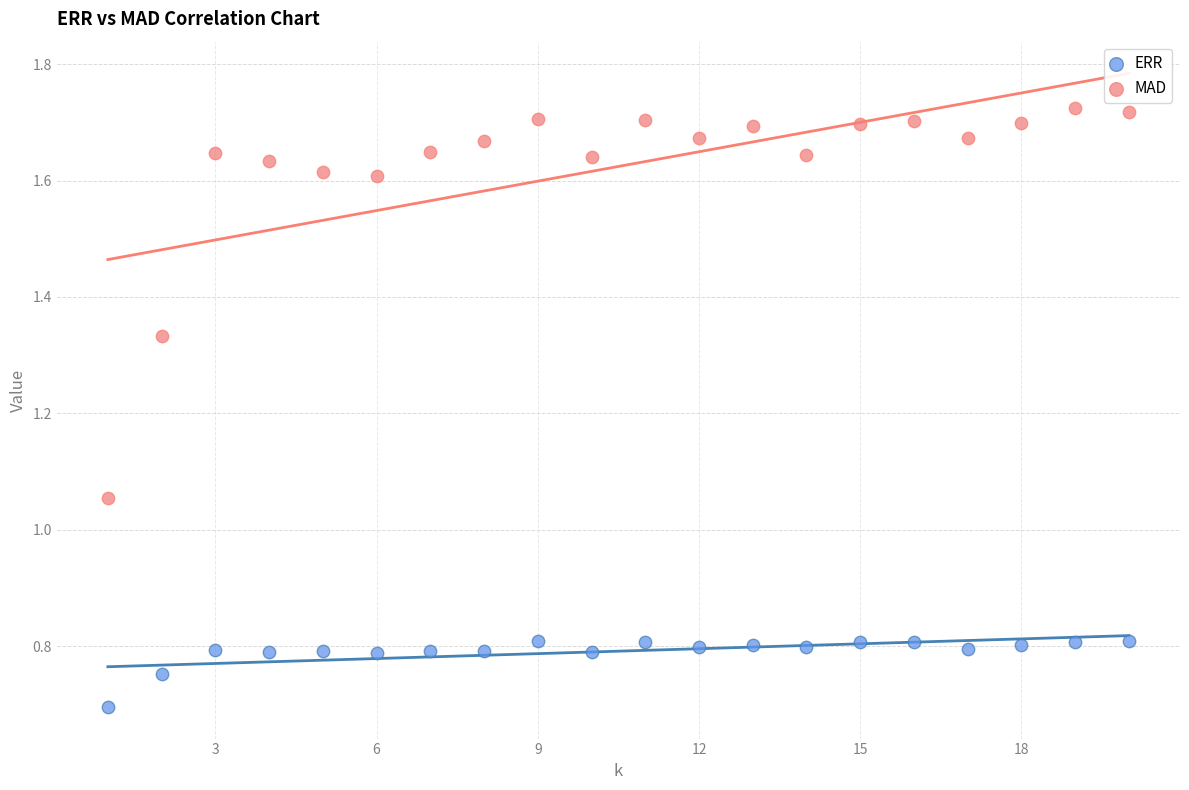

In the ERR series, what Y value is closest to 0?

0.7